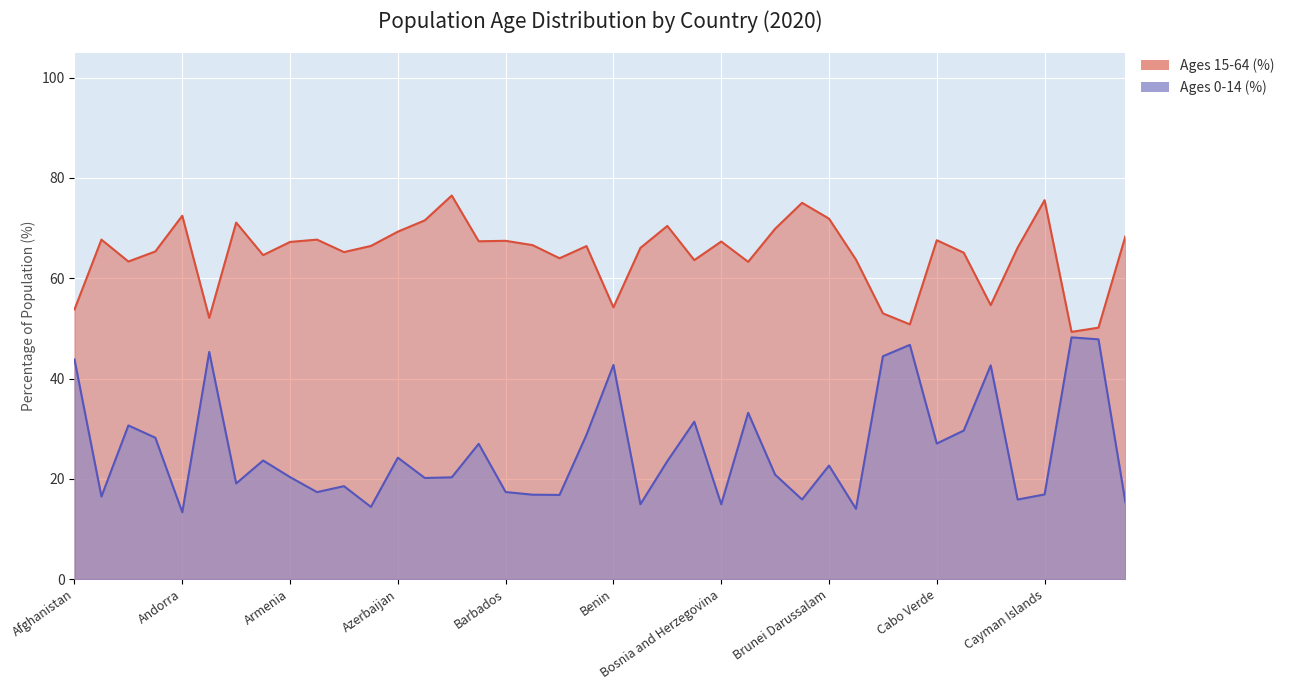

Where is the first local maximum for Ages 0-14 (%)?

Algeria